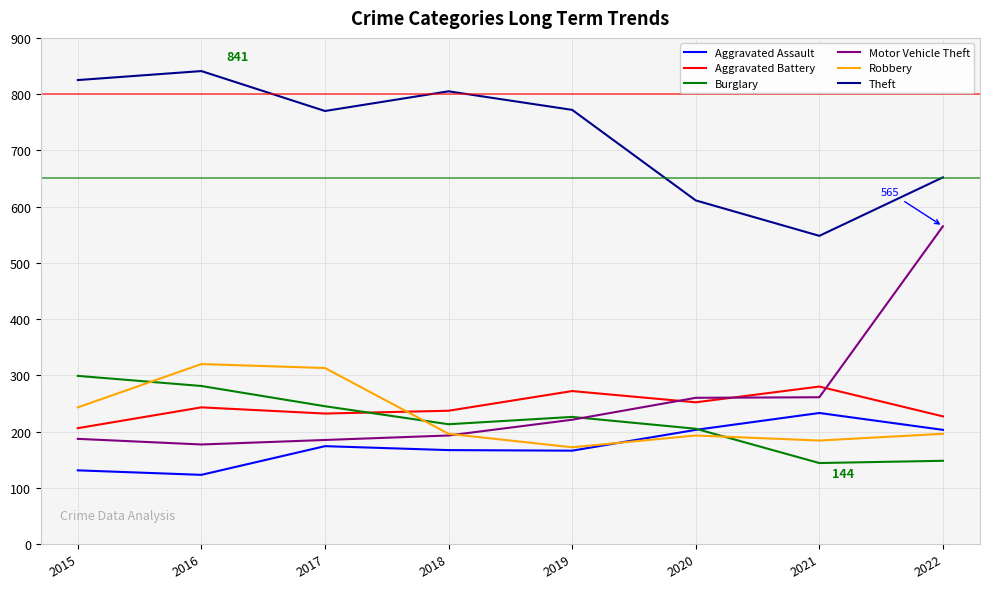

True or false: Theft has more than 1 points higher than both neighbors.

True